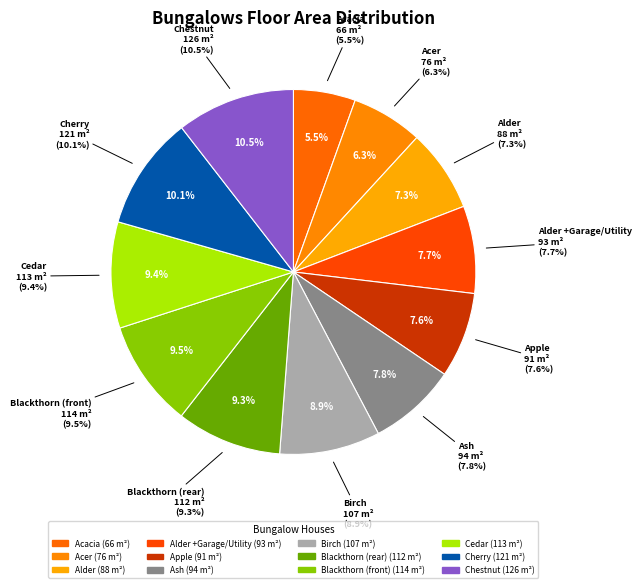

Rank the categories by value from highest to lowest.

Chestnut, Cherry, Blackthorn (front), Cedar, Blackthorn (rear), Birch, Ash, Alder +Garage/Utility, Apple, Alder, Acer, Acacia